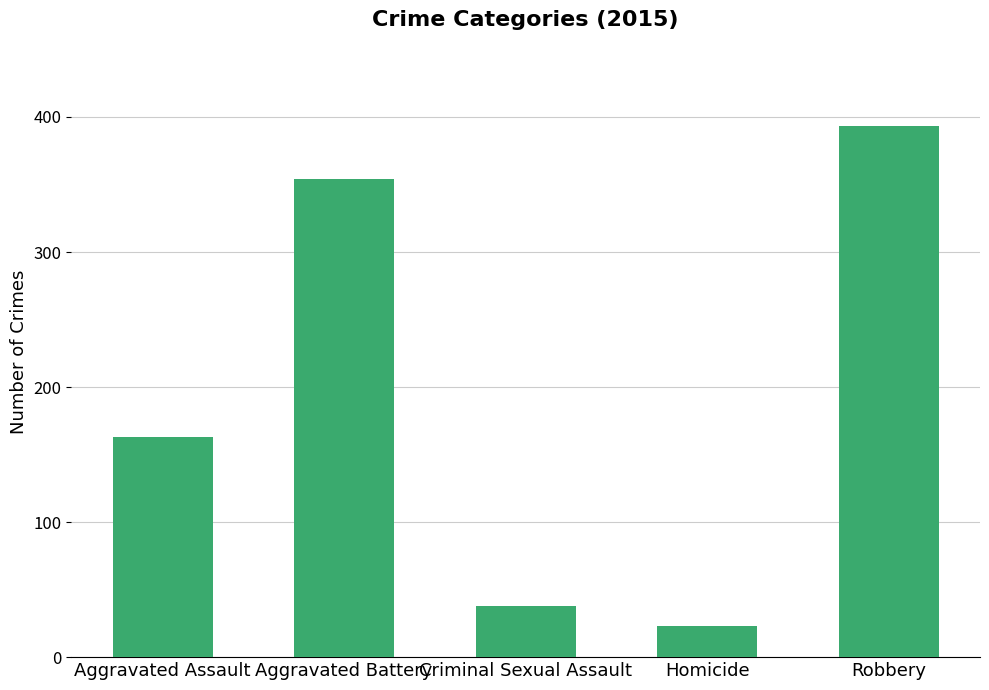

What is the value of the 4th bar from the left?

23